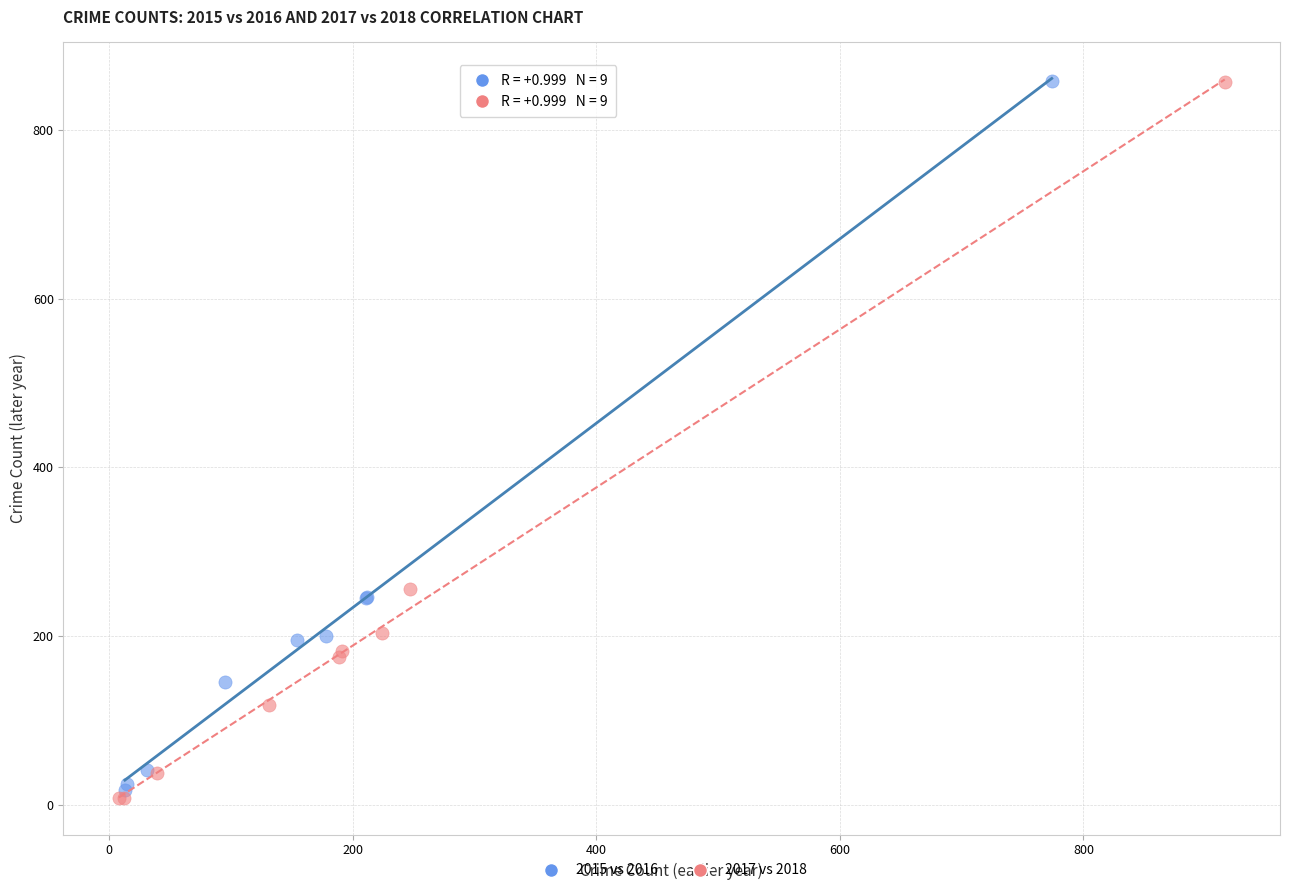

Which series has the widest spread of Y values?

2017 vs 2018